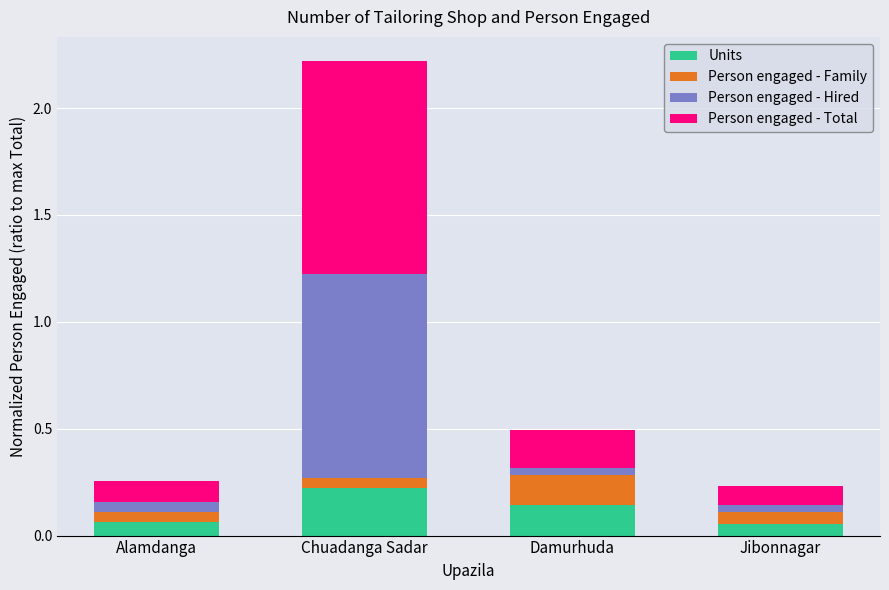

The value of Units at Chuadanga Sadar is 0.2. True or false?

True